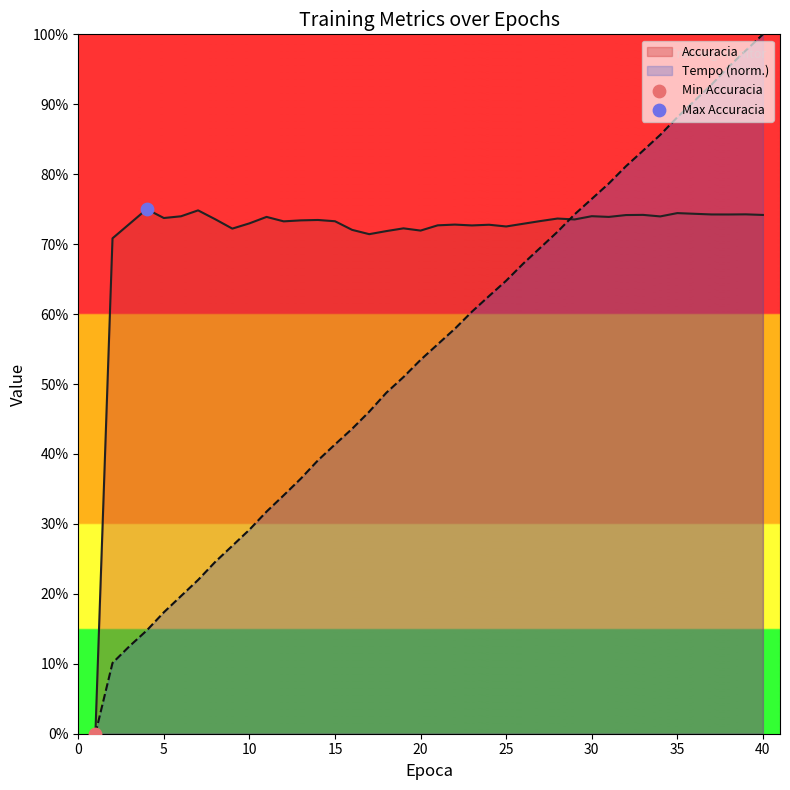

At how many categories does at least one series exceed 0?

39